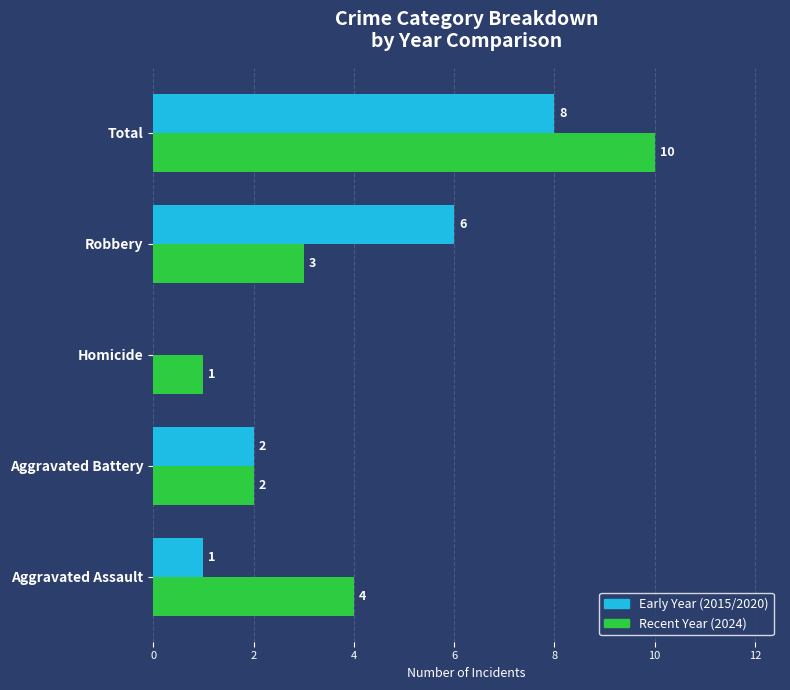

At which category is the sum across all series the highest?

Total